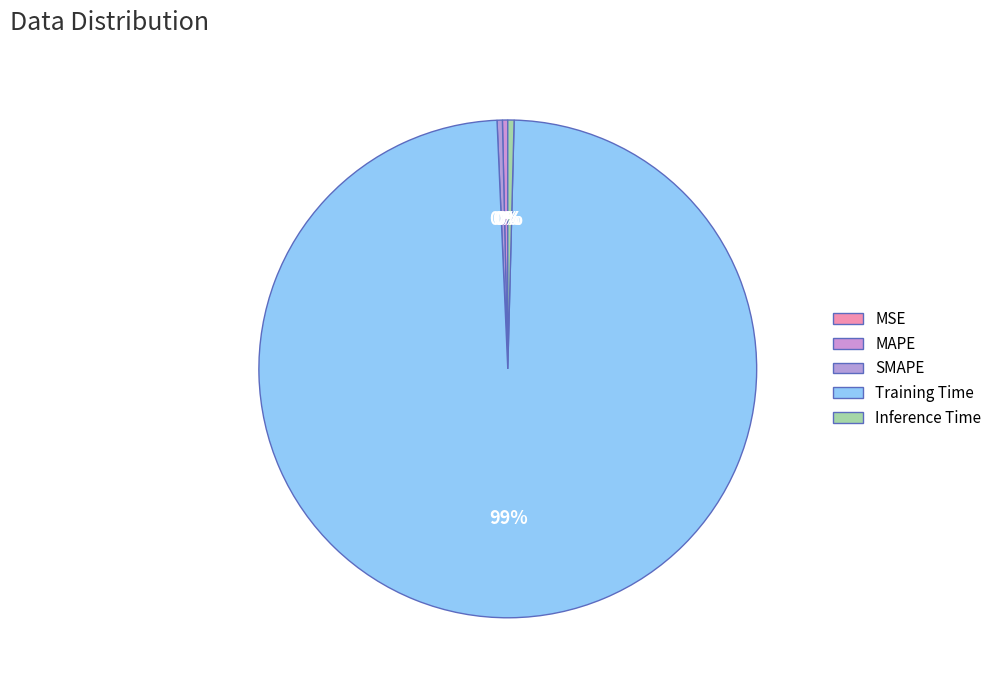

Do MAPE and SMAPE together represent more than half of the pie?

No